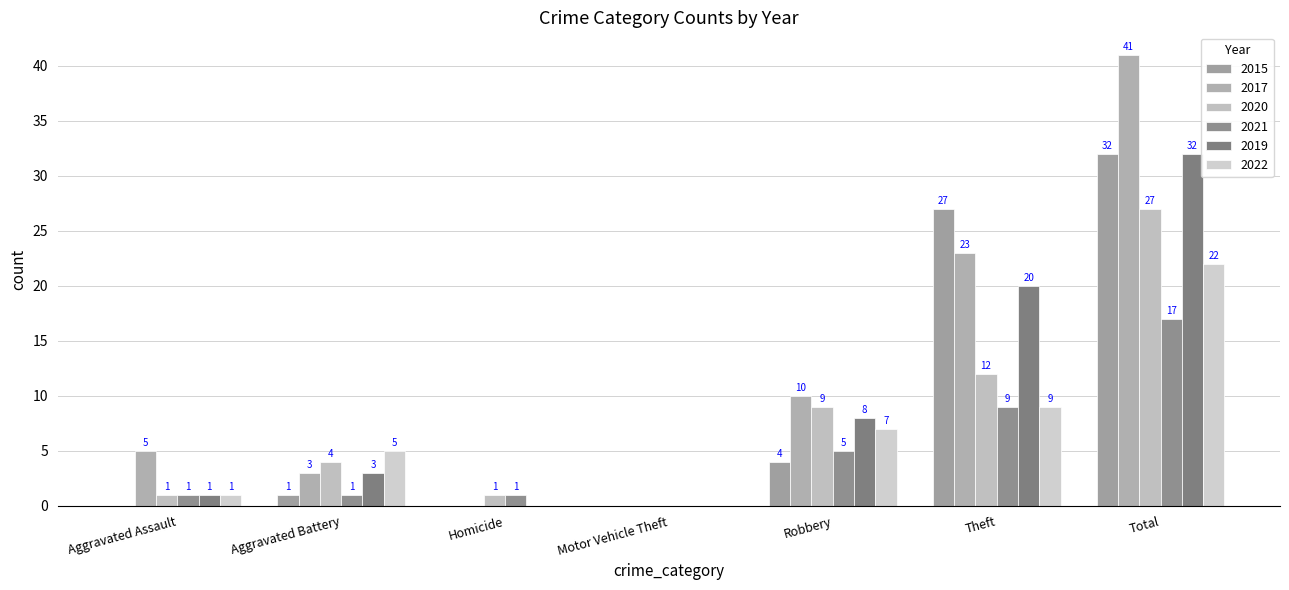

The value of 2020 at Motor Vehicle Theft is -9. True or false?

False